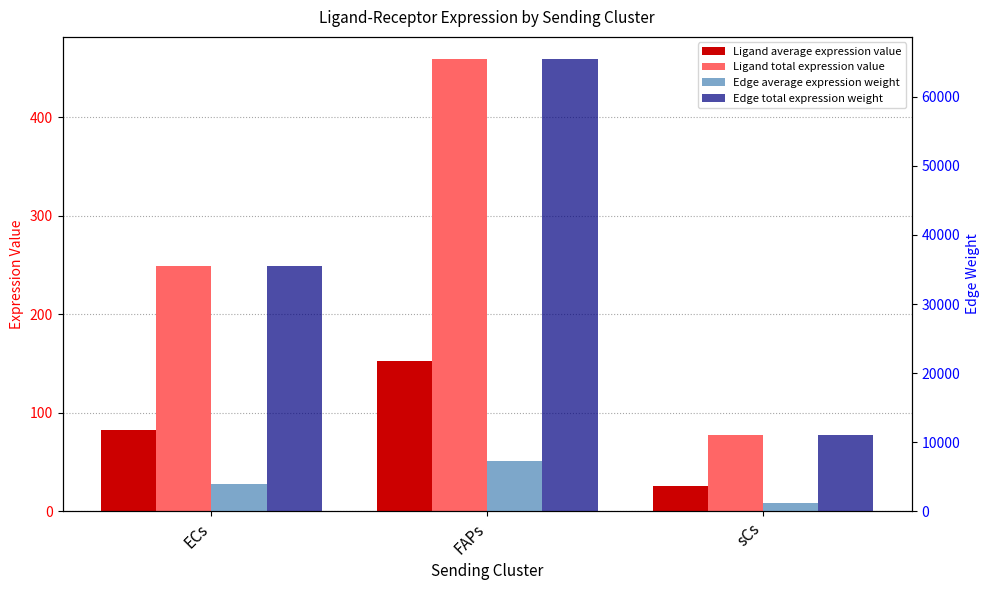

What is the maximum value shown in the chart?

65396.9